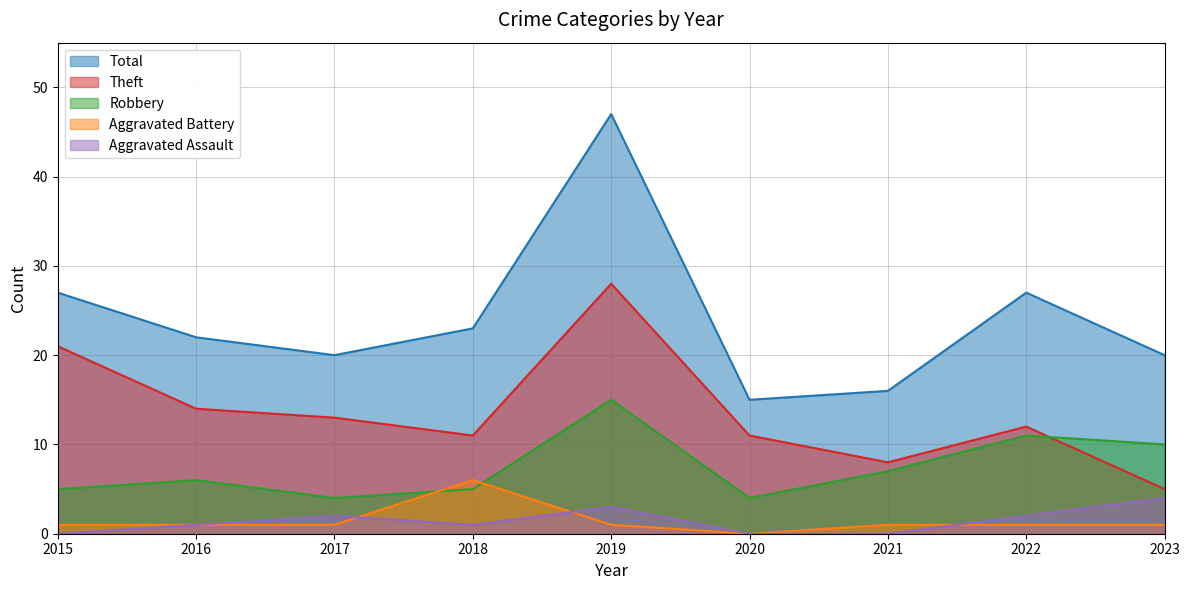

Which series changed the most between 2016 and 2022?

Robbery